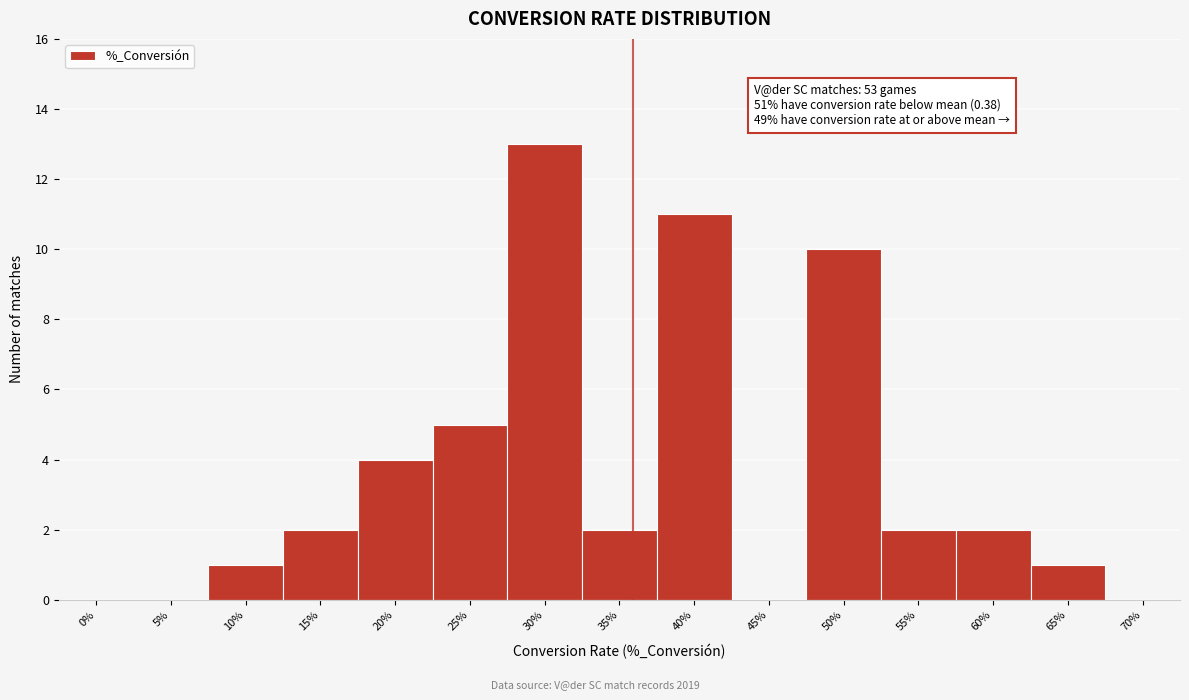

Reading left to right, list all the values displayed in this chart.

0%=0	5%=0	10%=1	15%=2	20%=4	25%=5	30%=13	35%=2	40%=11	45%=0	50%=10	55%=2	60%=2	65%=1	70%=0